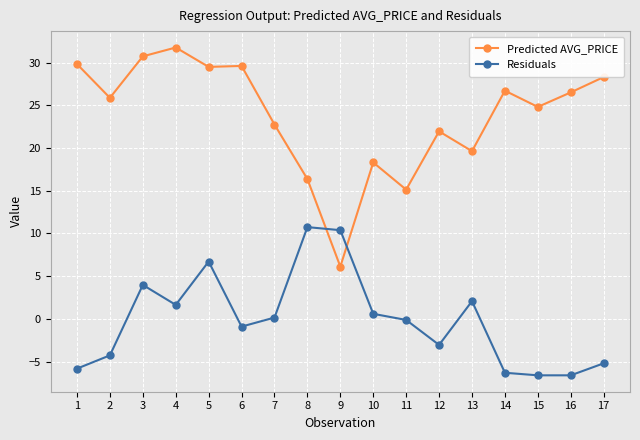

Between which two adjacent categories do Residuals and Predicted AVG_PRICE first intersect?

8 and 9